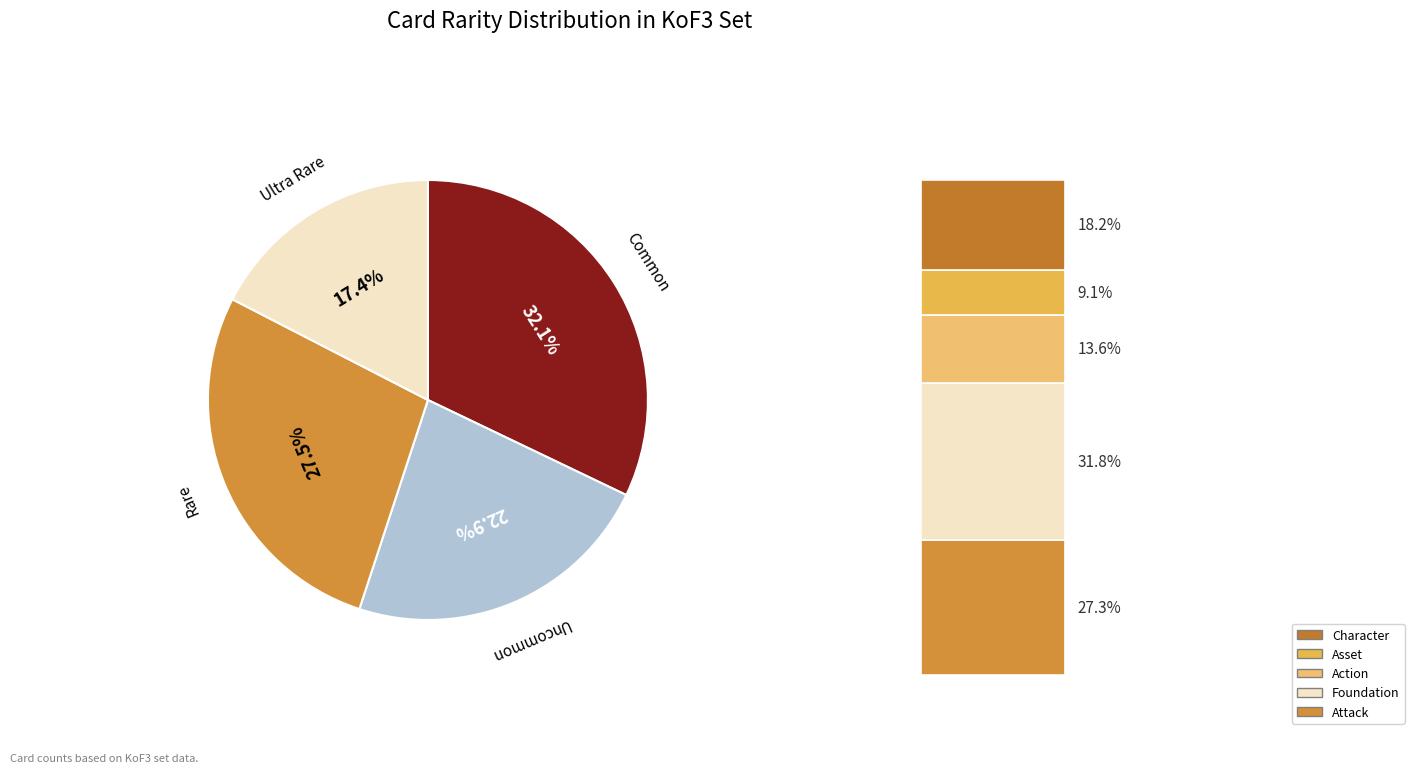

Is there any slice that represents more than half of the pie?

No